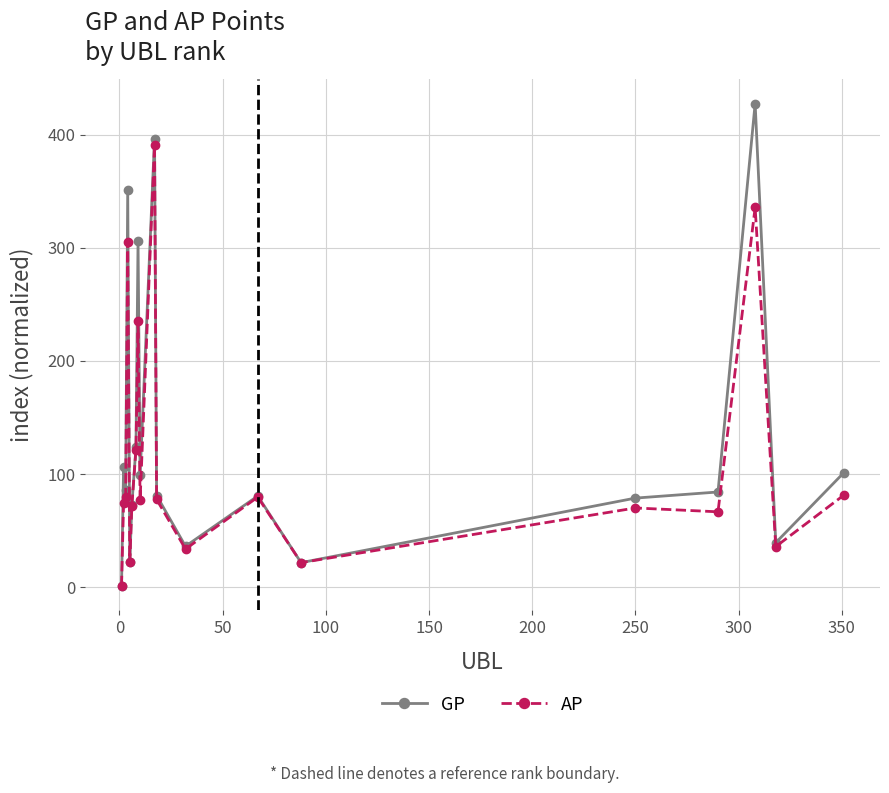

True or false: AP has more than 2 points higher than both neighbors.

True